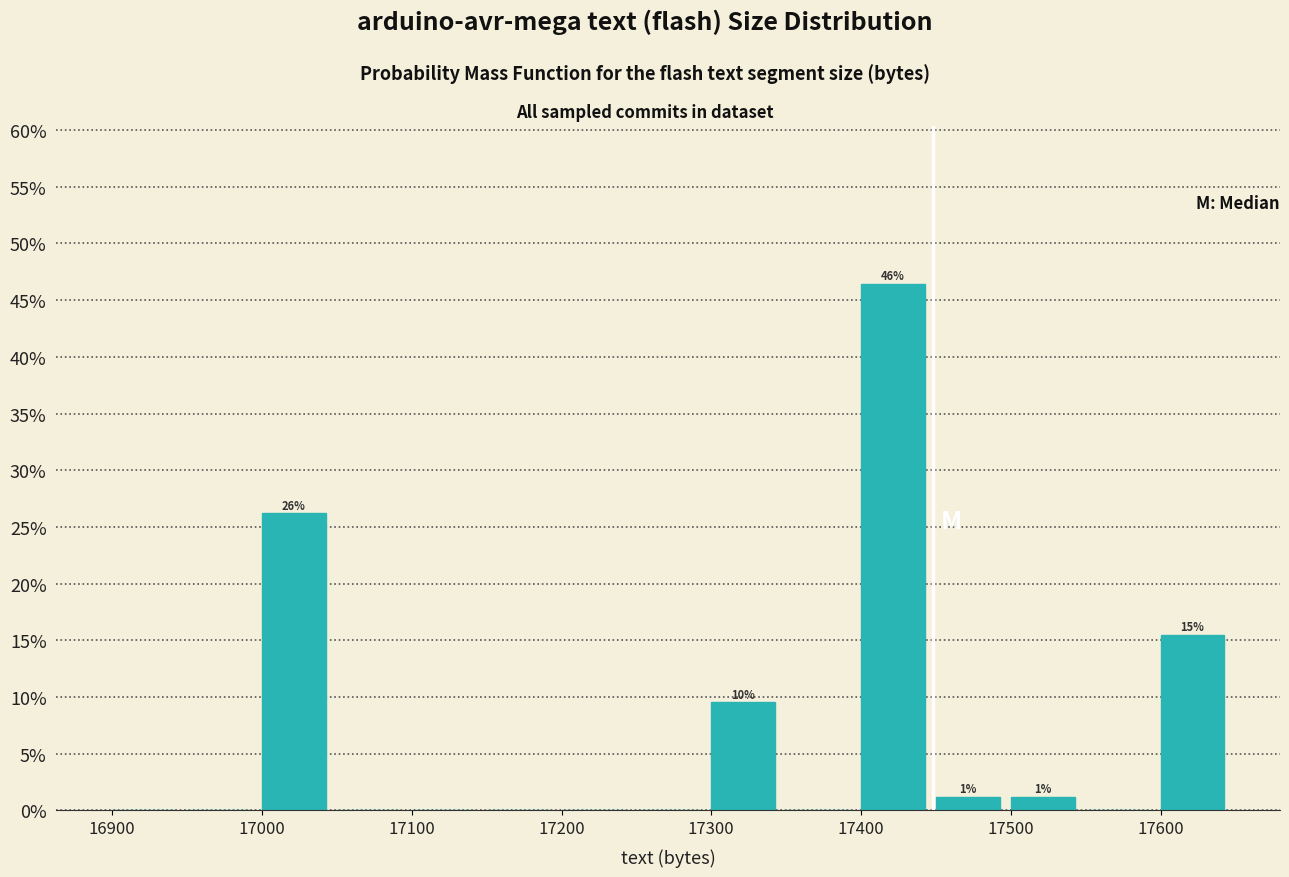

Over which range of the x-axis is the bar tallest?

17400 to 17450